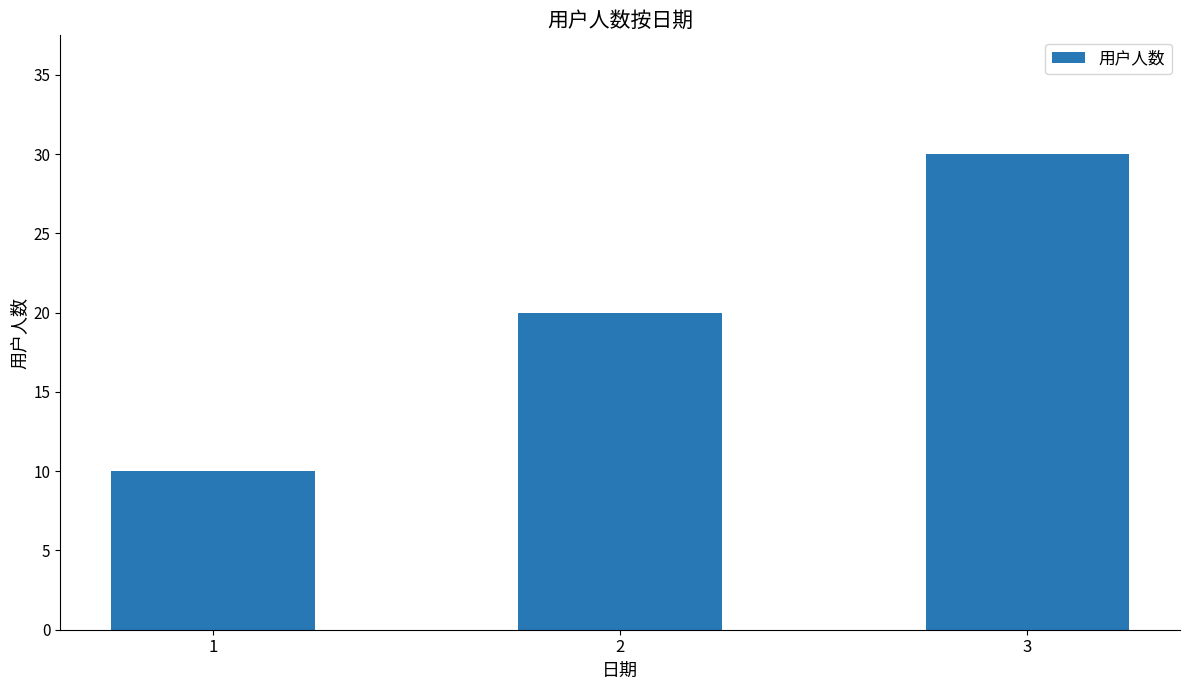

What is the average value?

20